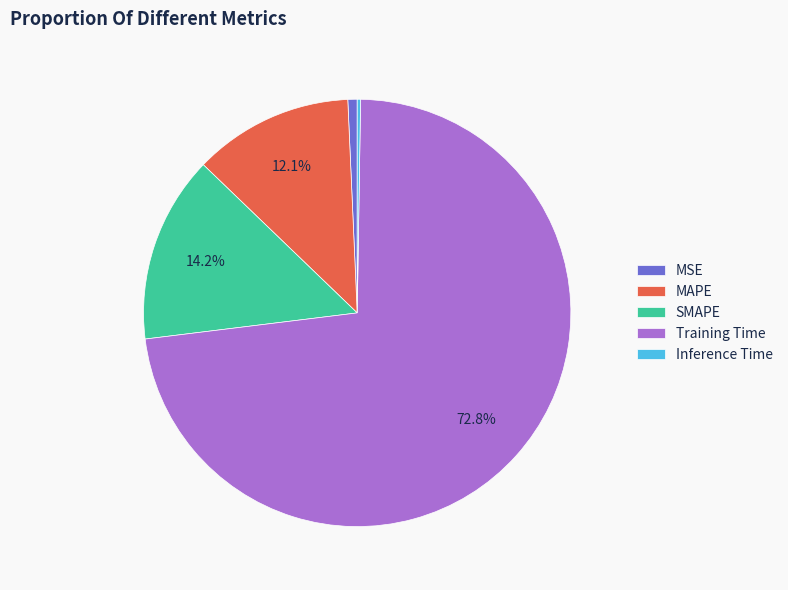

Do MAPE and Training Time together represent more than half of the pie?

Yes